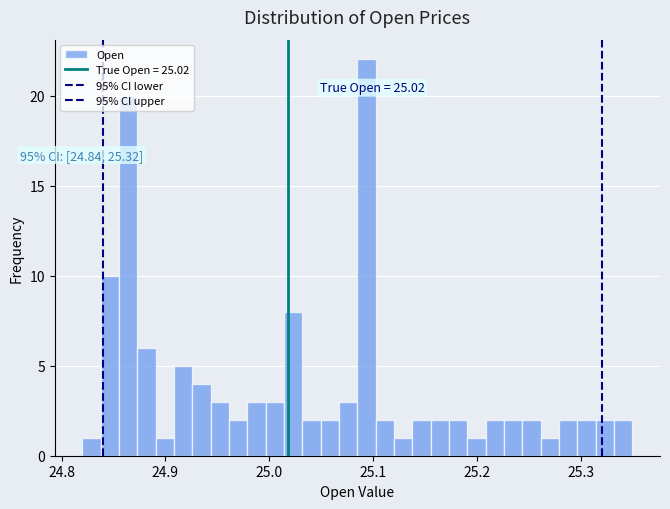

Read against the x-axis, roughly where is the centre of the tallest bar?

25.09